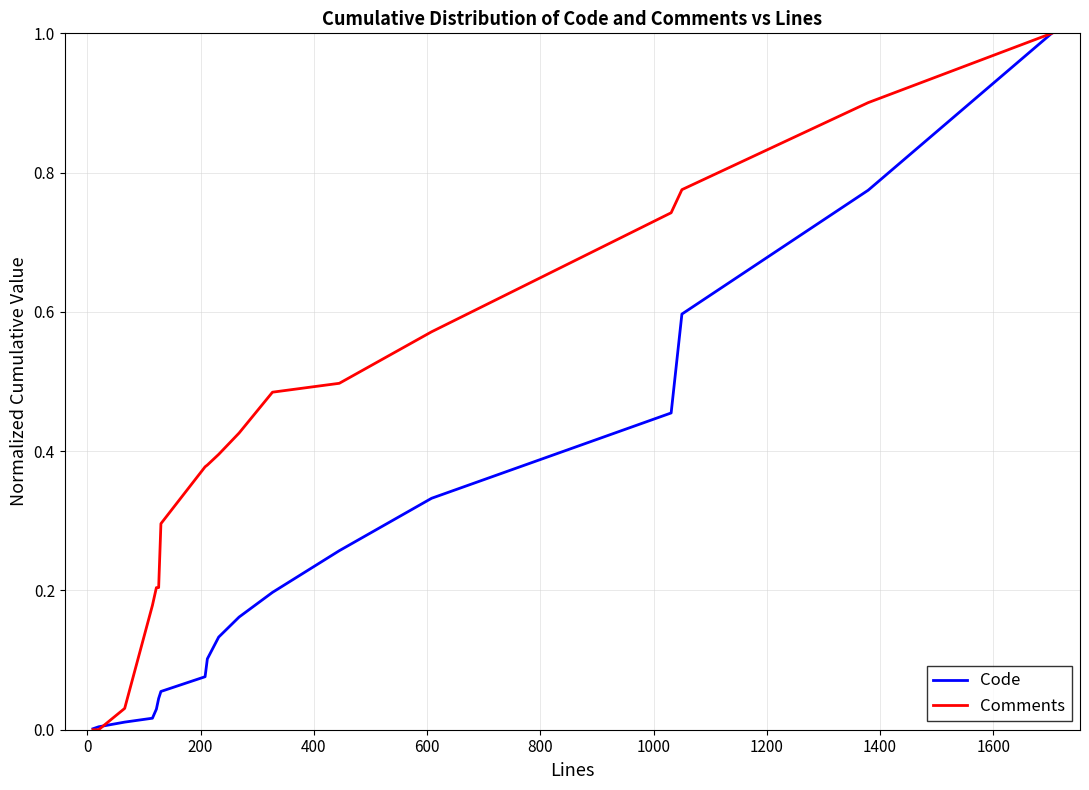

List the series in order of their overall mean, highest first.

Comments, Code